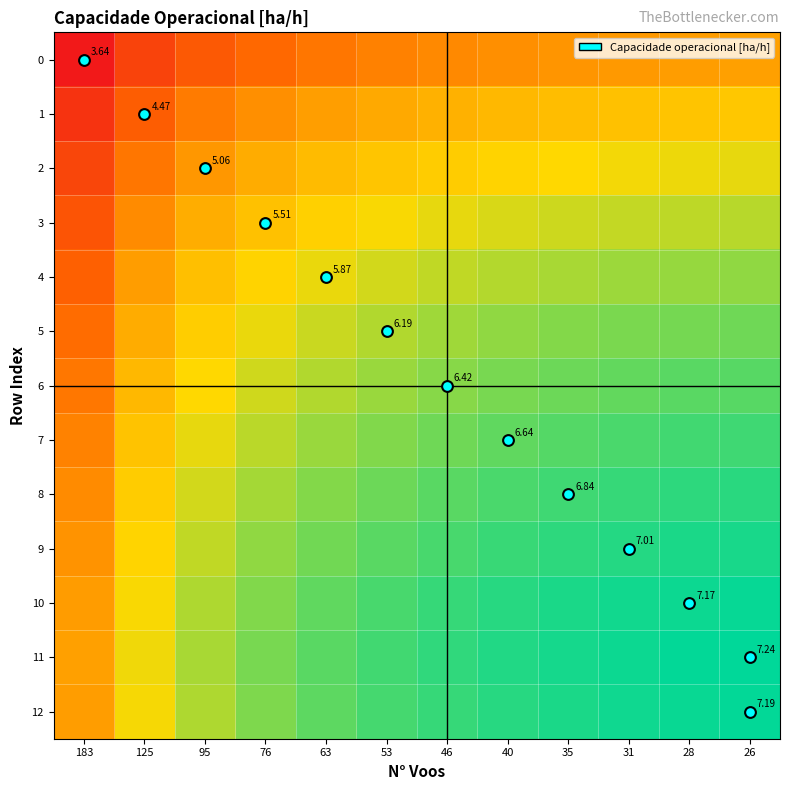

At how many categories does at least one series exceed 0?

11